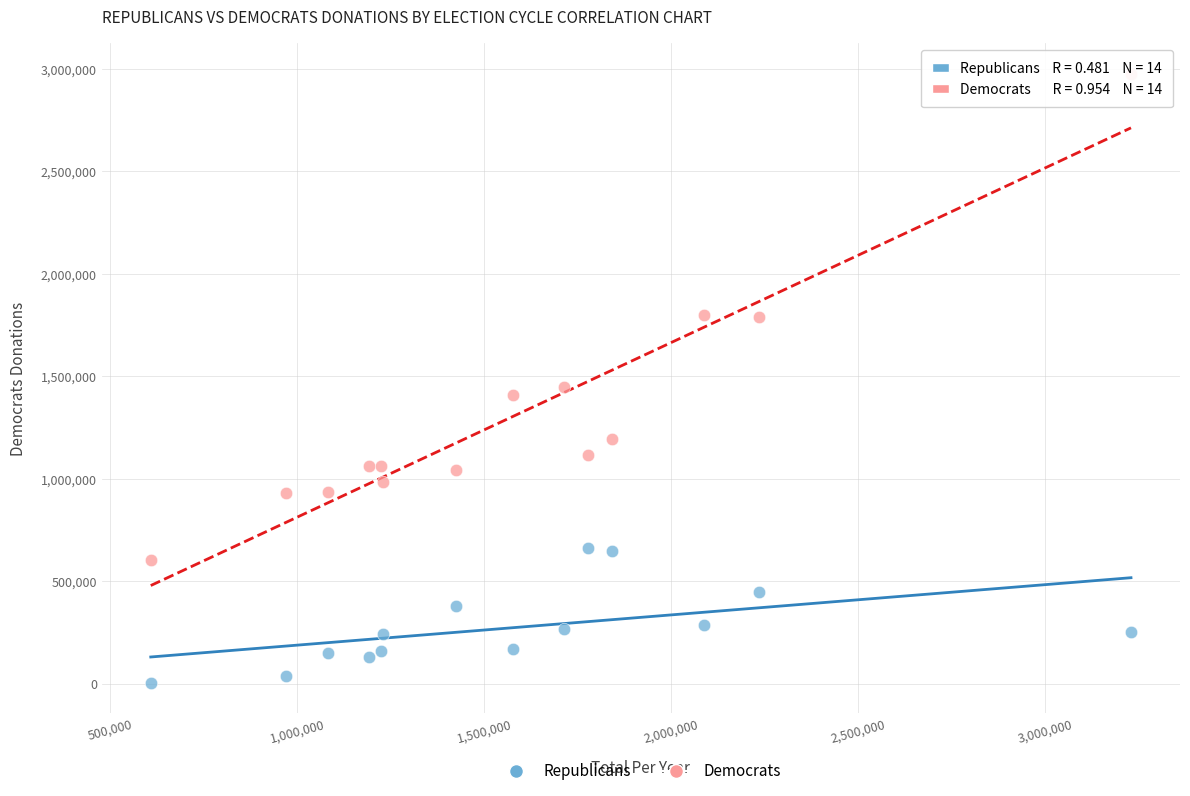

What is the X range (max minus min) for the scatter plot?

2621700